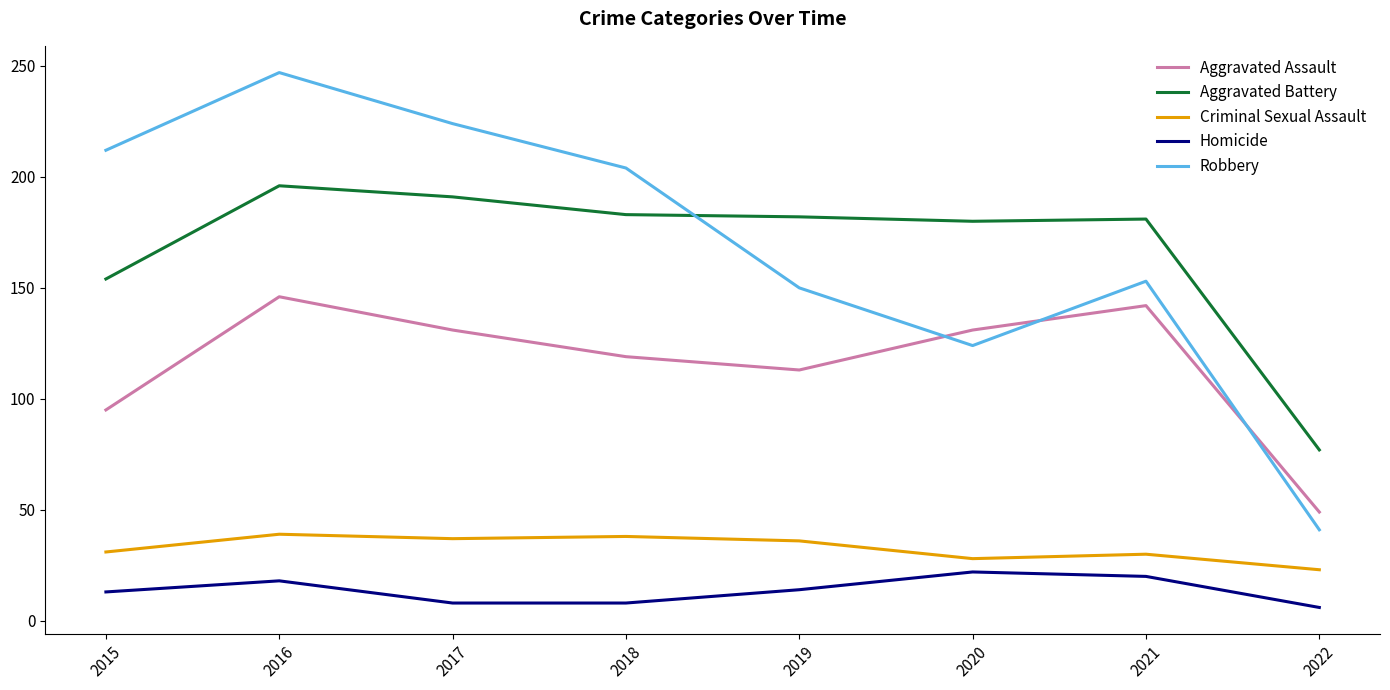

What is the lowest value of the Robbery series?

41